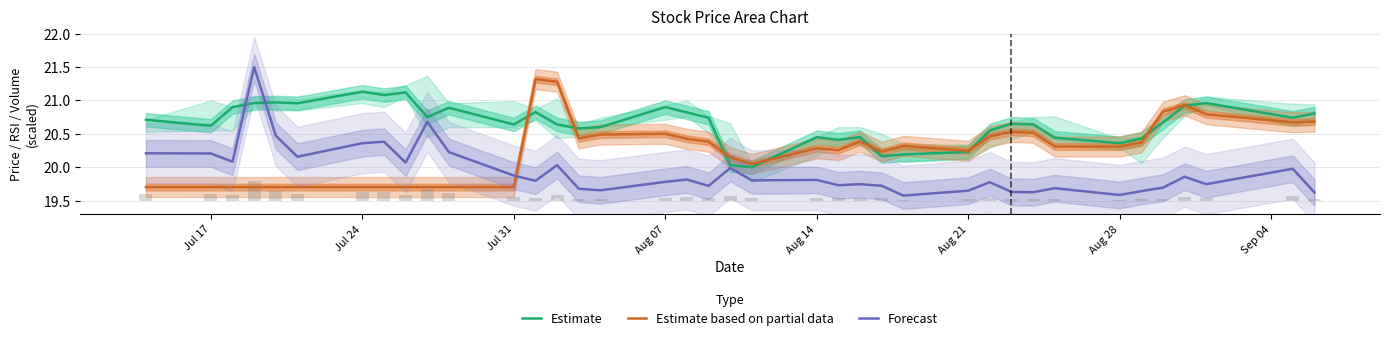

Is the value of Estimate at Aug 21 greater than the value of Estimate based on partial data at Jul 17?

Yes